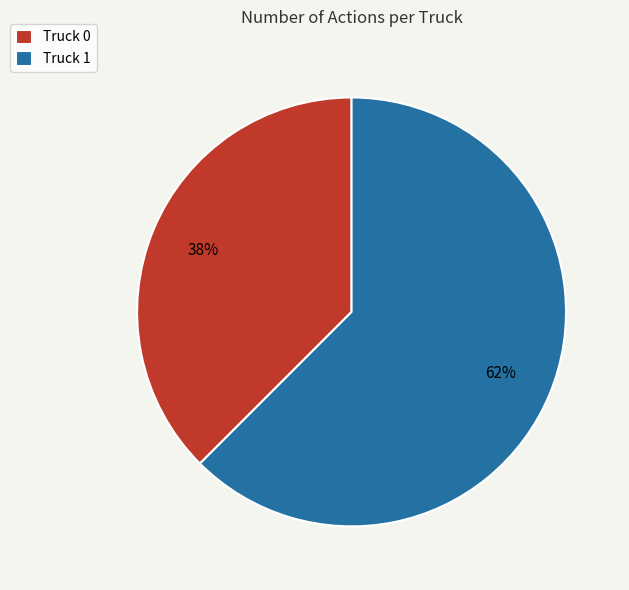

Approximately how many times larger is the value at Truck 0 compared to Truck 1?

0.6